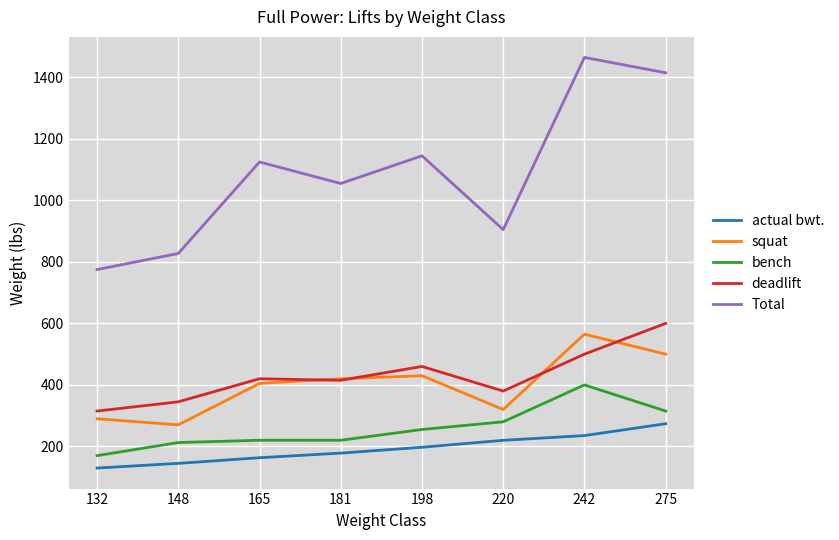

Which series has the largest total across all categories?

Total